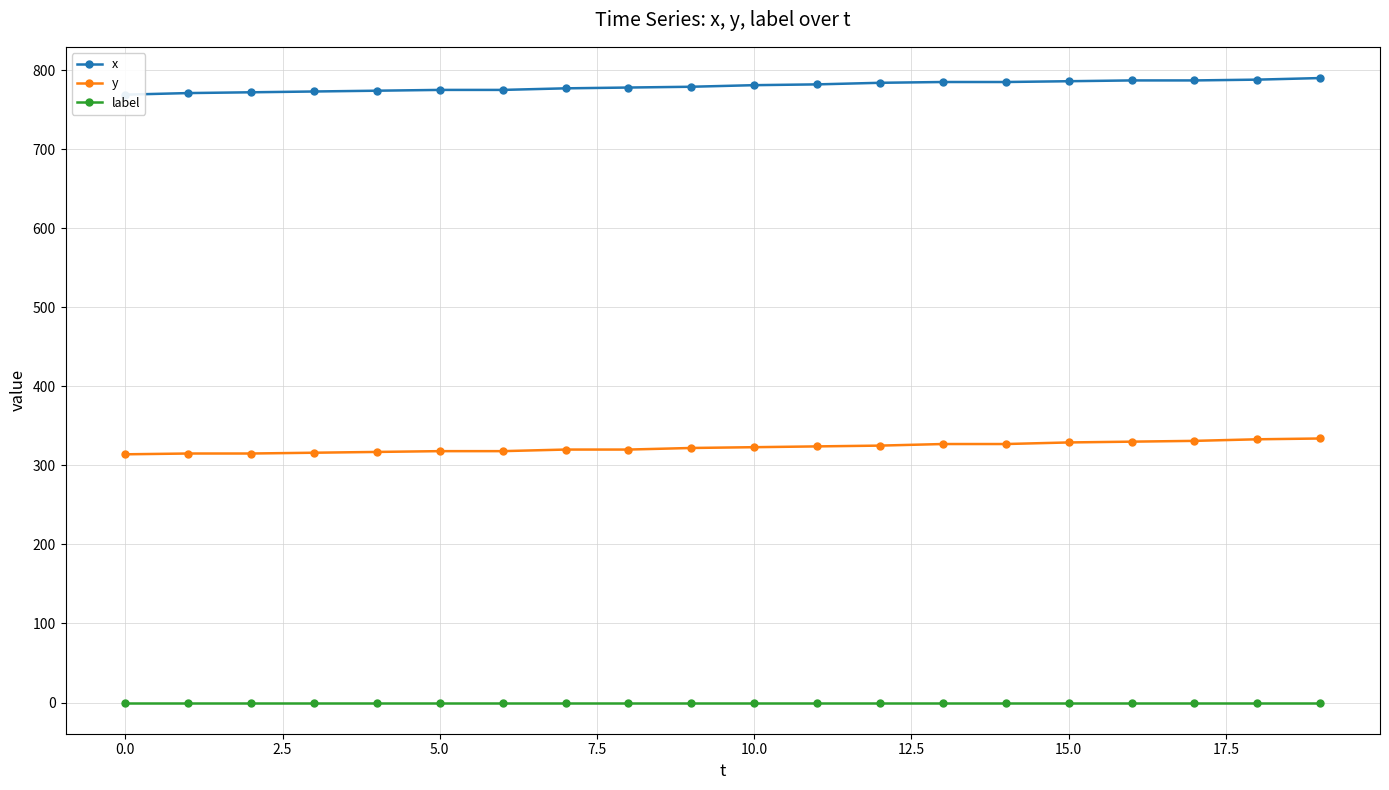

Which category has the highest value in the y series?

19